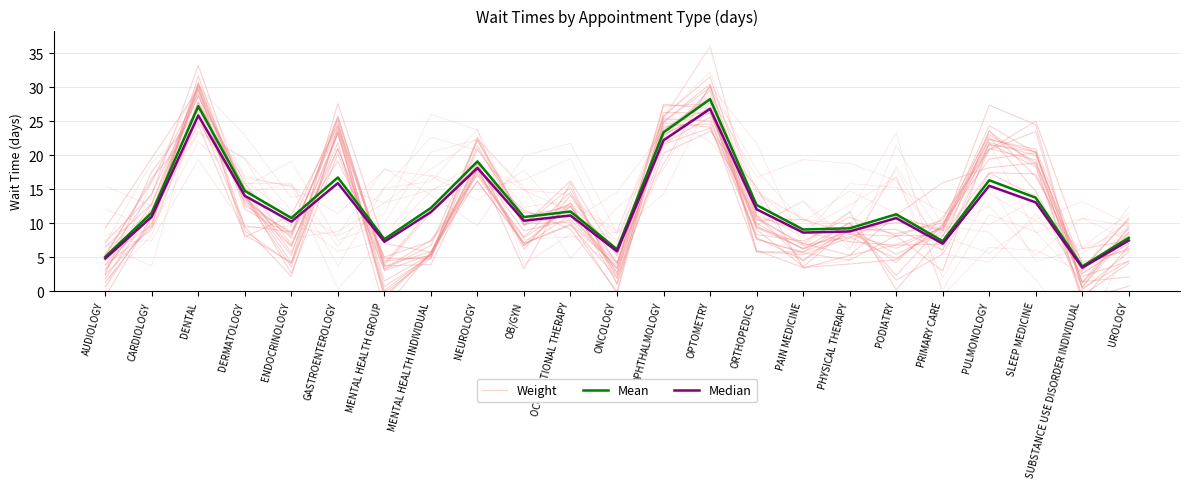

After their last crossing, which series has the higher values: Weight or Mean?

Weight